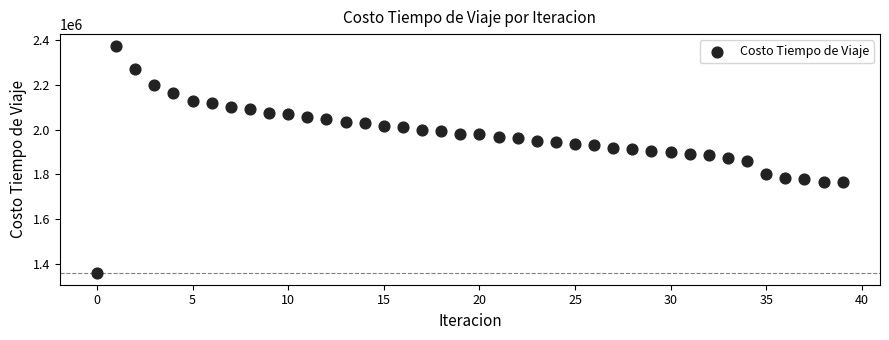

What is the range of Y values (max minus min)?

1020530.8